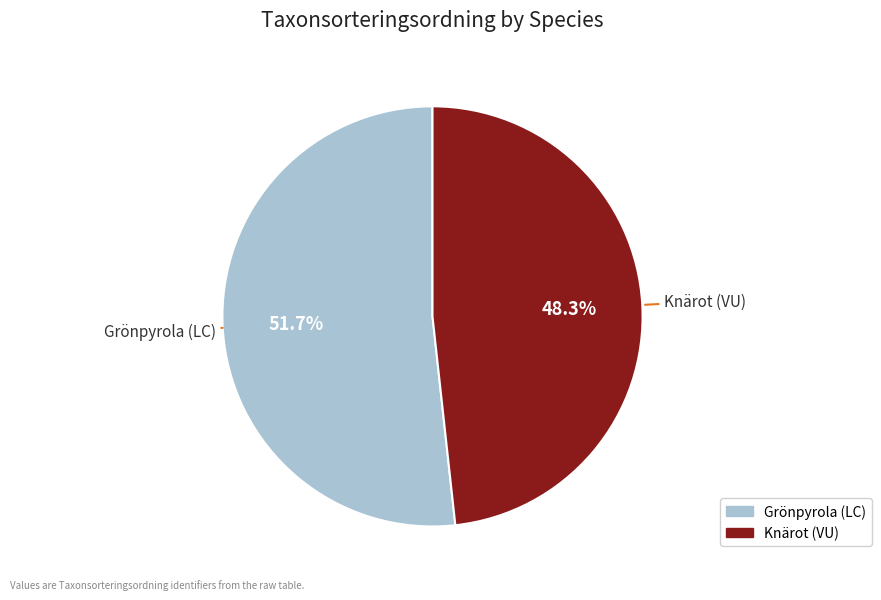

Combined, what portion of the pie is Grönpyrola (LC) and Knärot (VU)?

100.0%